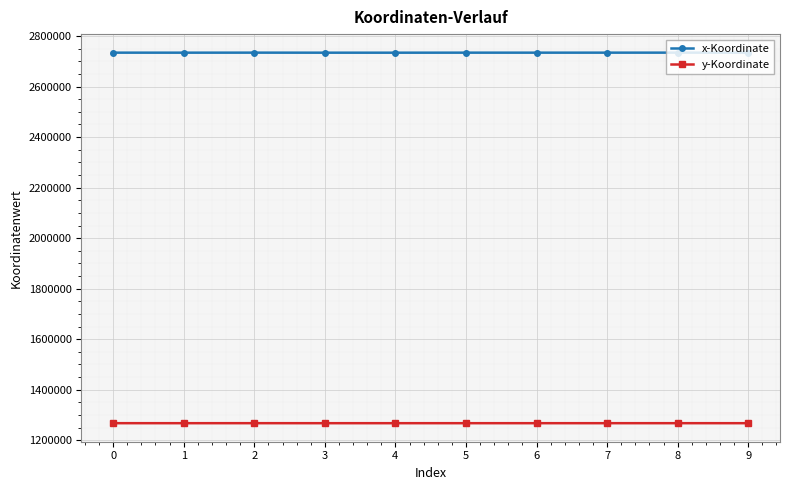

Which series has the largest range (max minus min)?

x-Koordinate